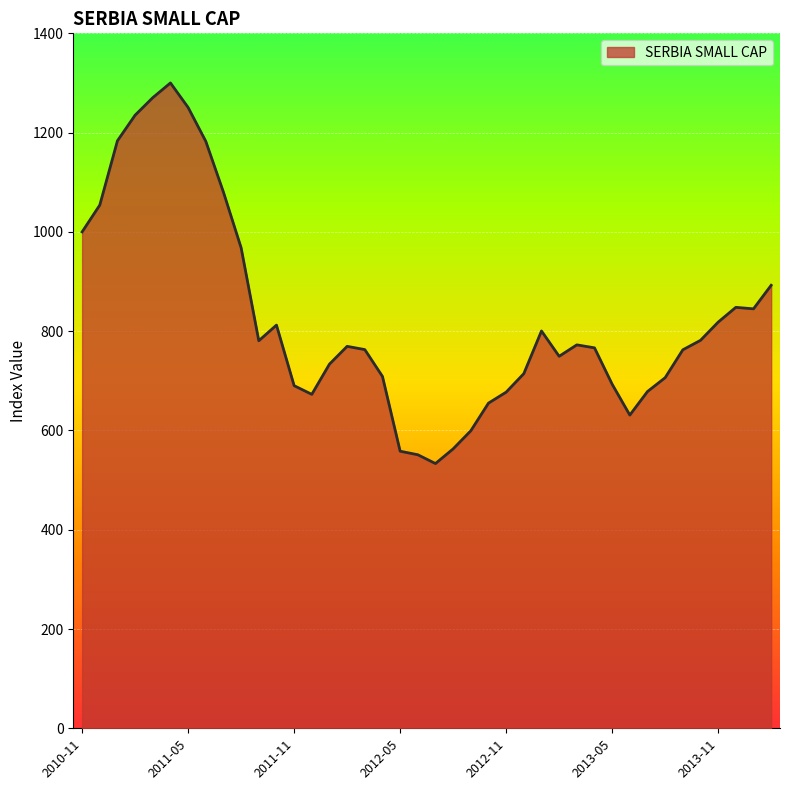

True or false: the data has more than 1 interior local peaks.

True